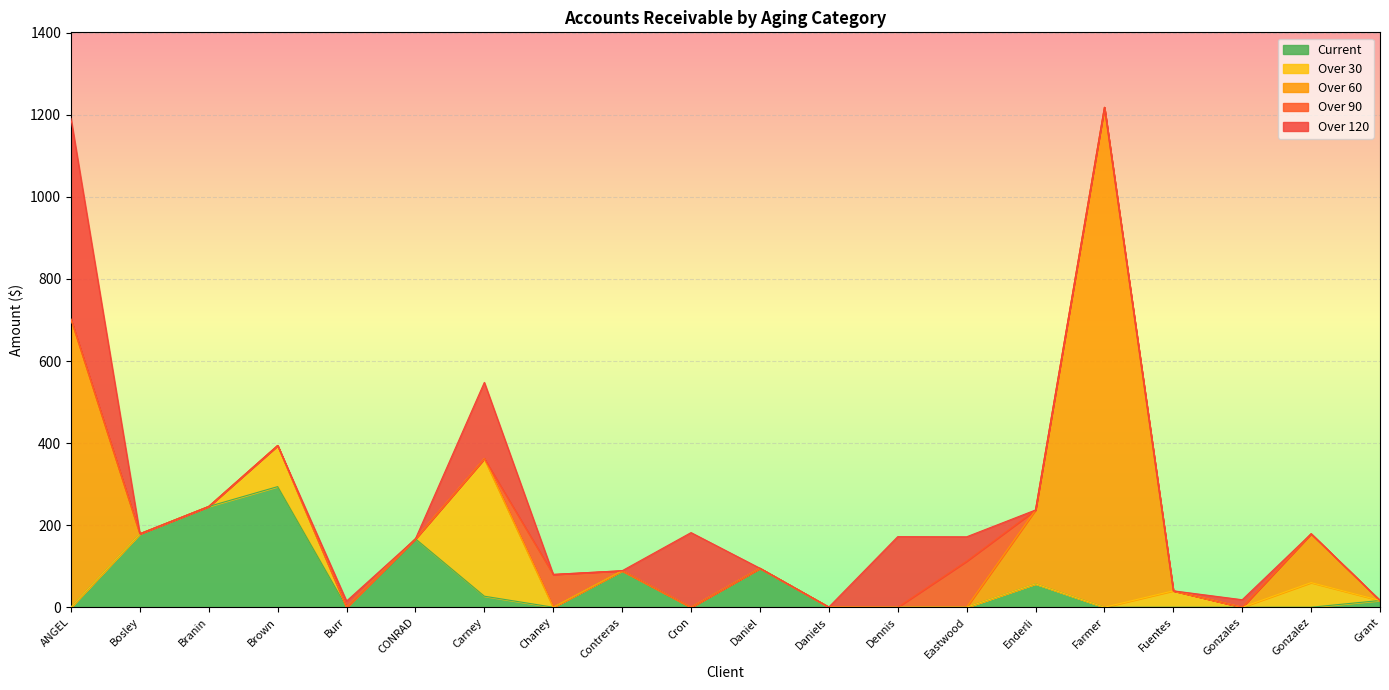

Between which two adjacent categories do Current and Over 60 first intersect?

ANGEL and Bosley